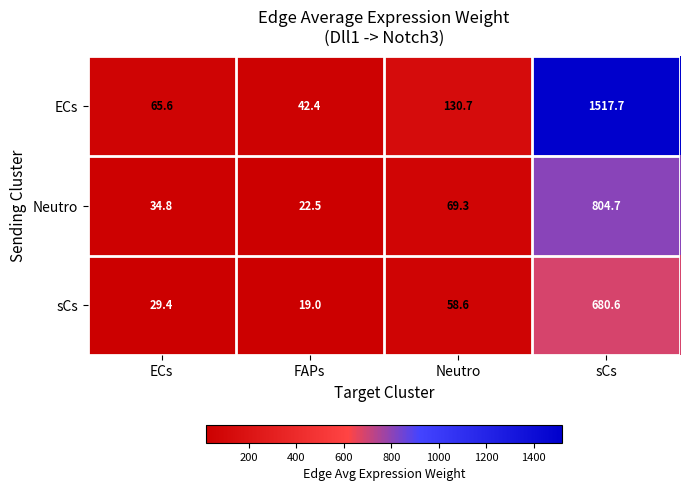

True or false: ECs has a value of 178.4 at Neutro.

False